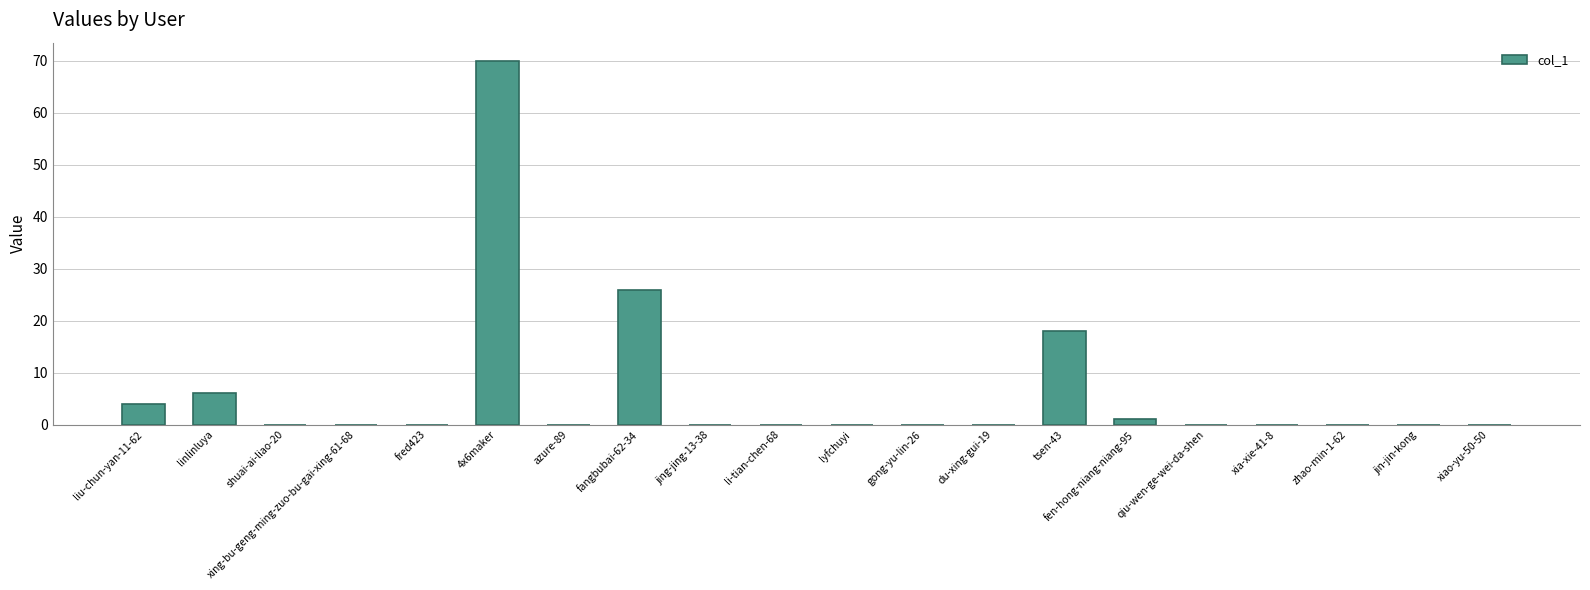

Reading left to right, extract all data points from this chart.

liu-chun-yan-11-62=4	linlinluya=6	shuai-ai-liao-20=0	xing-bu-geng-ming-zuo-bu-gai-xing-61-68=0	fred423=0	4x6maker=70	azure-89=0	fangbubai-62-34=26	jing-jing-13-38=0	li-tian-chen-68=0	lyfchuyi=0	gong-yu-lin-26=0	du-xing-gui-19=0	tsen-43=18	fen-hong-niang-niang-95=1	qiu-wen-ge-wei-da-shen=0	xia-xie-41-8=0	zhao-min-1-62=0	jin-jin-kong=0	xiao-yu-50-50=0